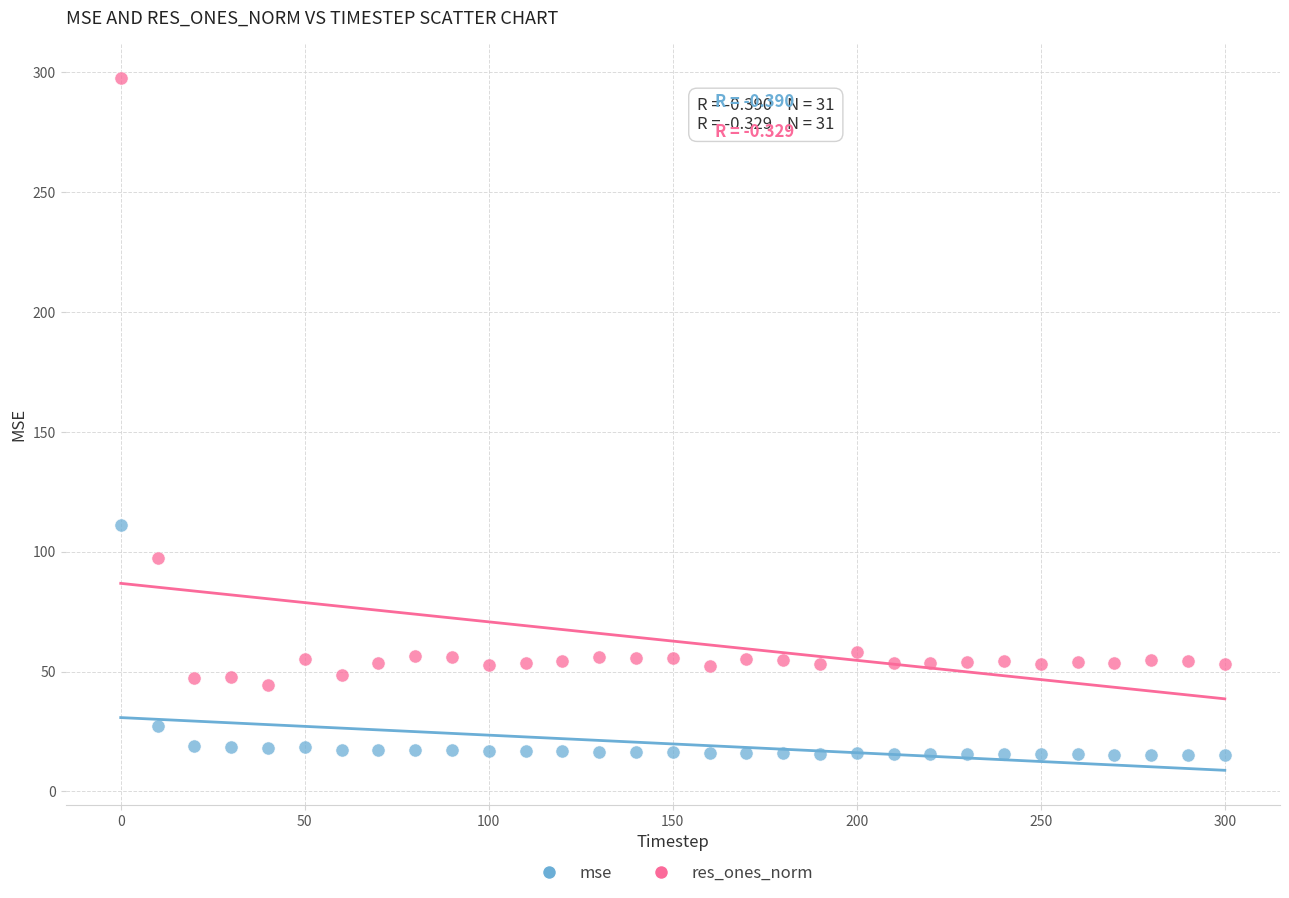

What are all the series names shown in the legend?

mse, res_ones_norm